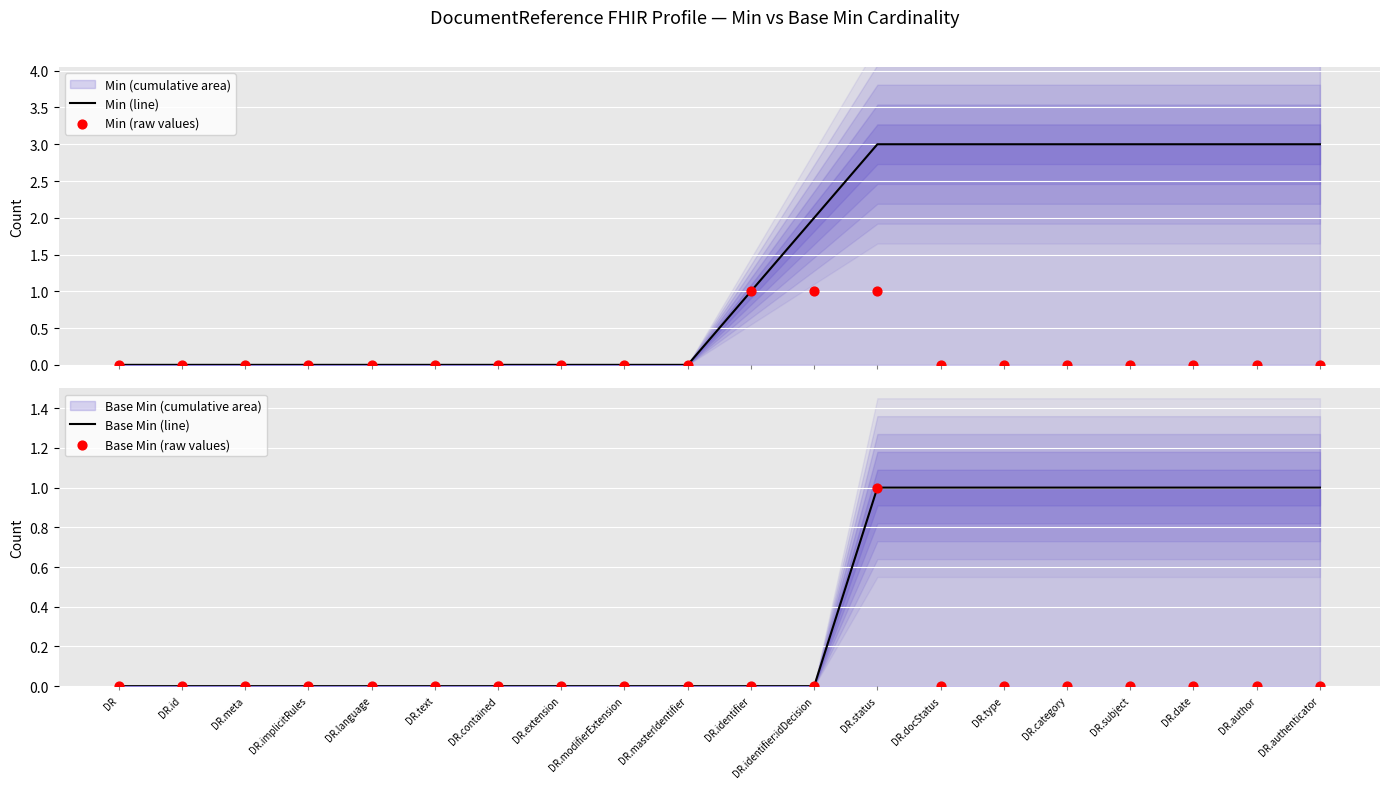

Which series has the largest total across all categories?

Min (line)